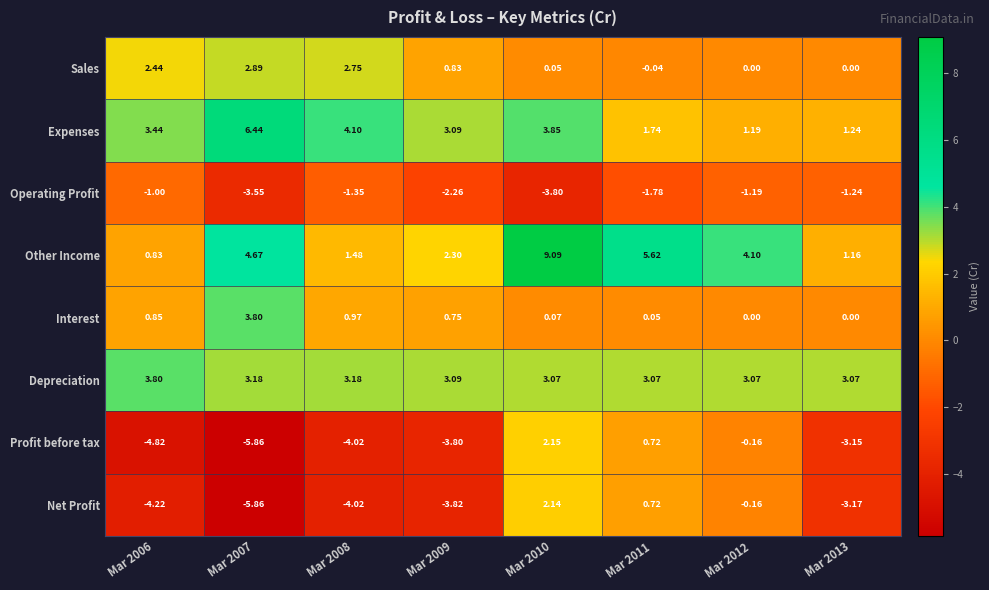

Which series has the largest total across all categories?

Other Income